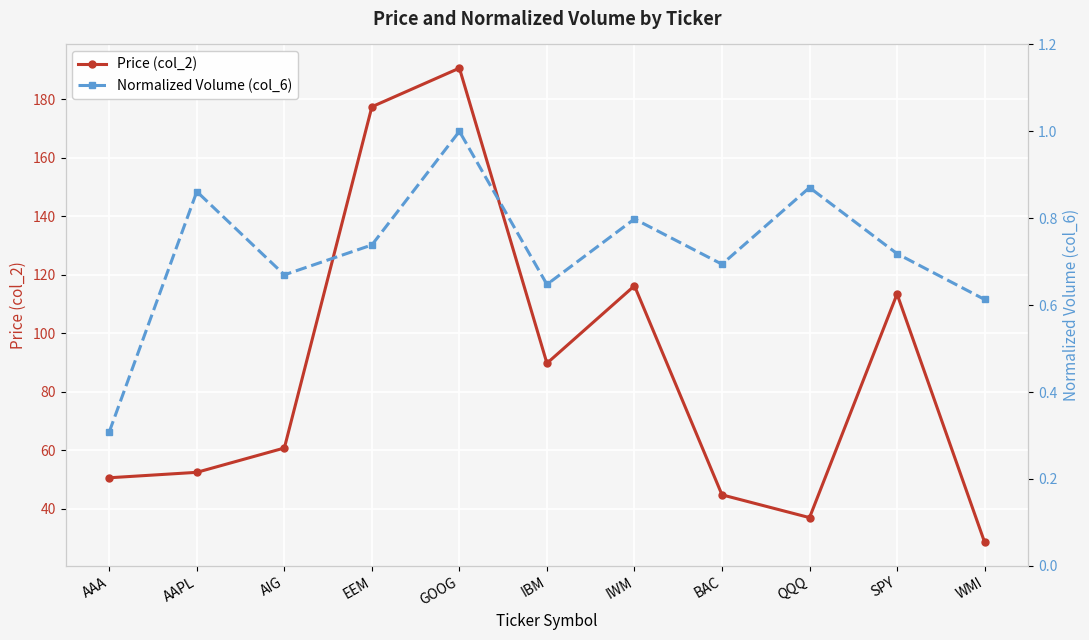

The value of Normalized Volume (col_6) at QQQ is 0.9. True or false?

True